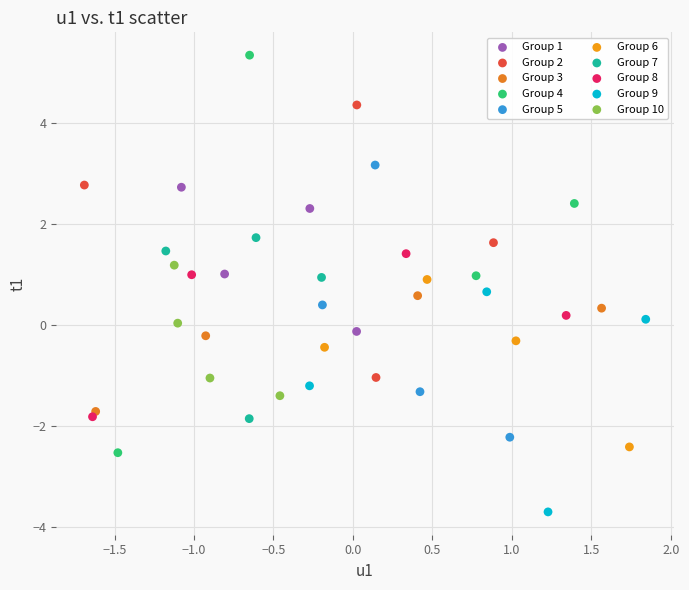

Which series reaches the maximum Y coordinate?

Group 4